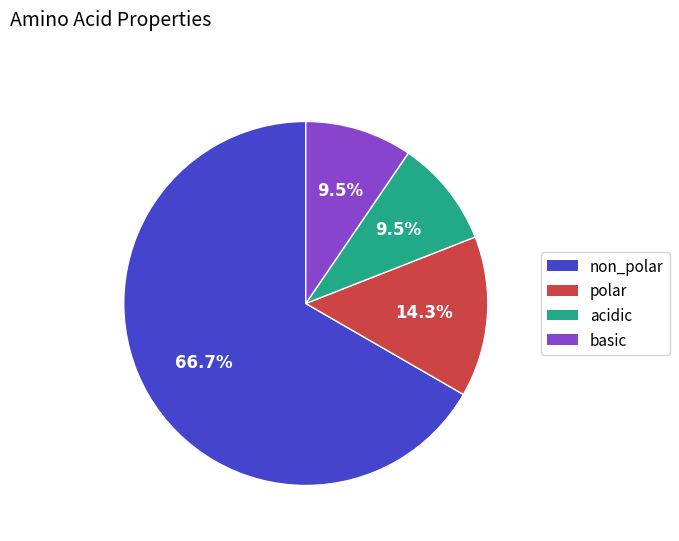

Is the sum of acidic and polar greater than half?

No